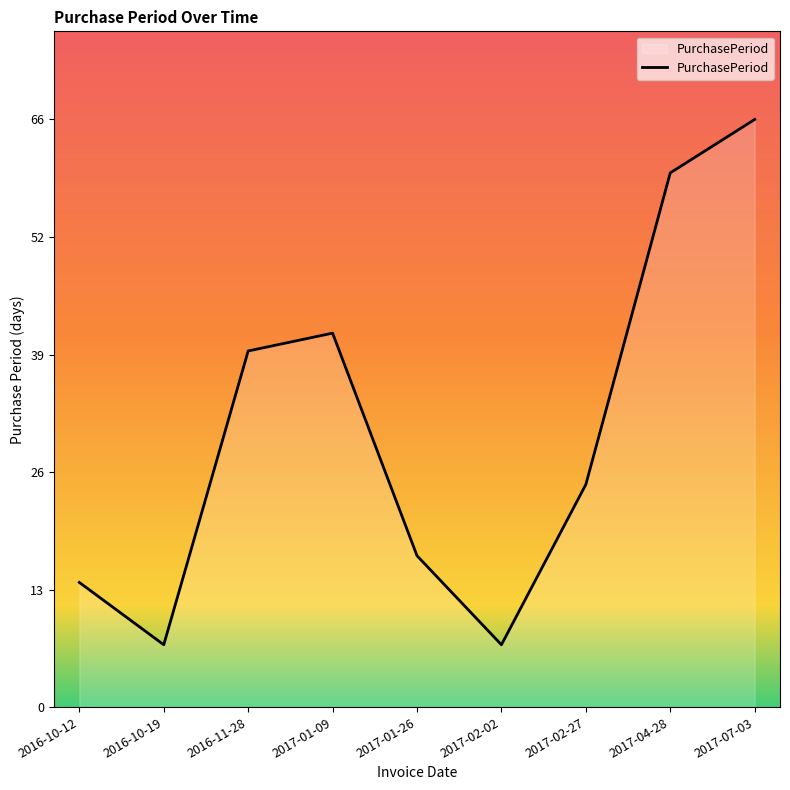

Rank the categories by value from highest to lowest.

2017-07-03, 2017-04-28, 2017-01-09, 2016-11-28, 2017-02-27, 2017-01-26, 2016-10-12, 2016-10-19, 2017-02-02